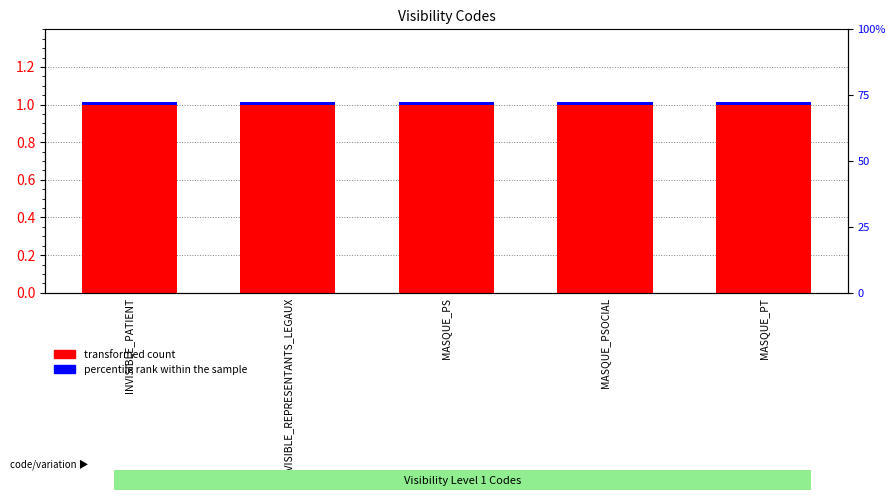

List the series in order of their overall mean, lowest first.

percentile rank within the sample, transformed count